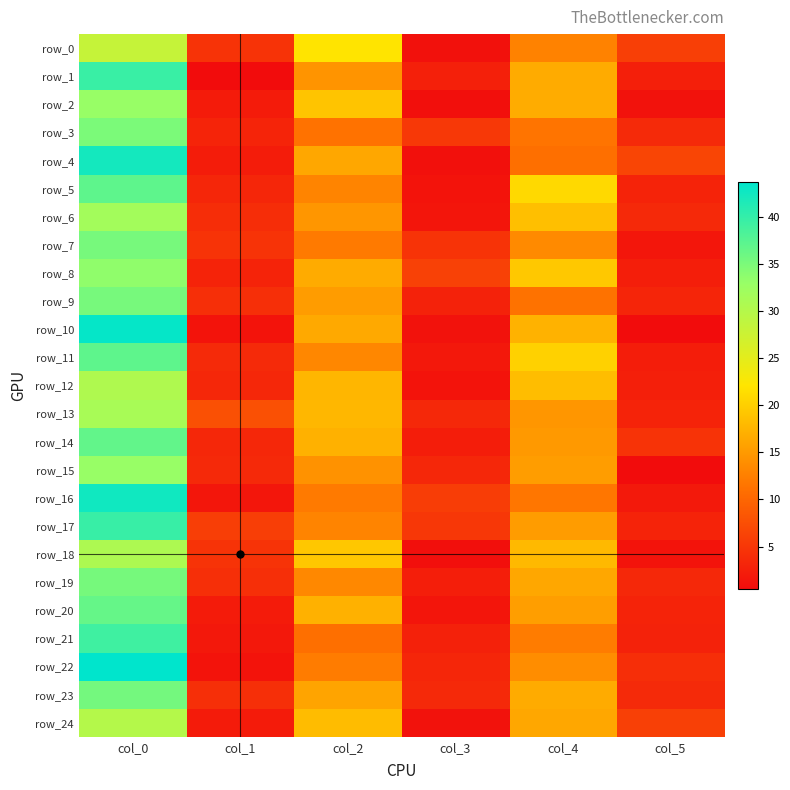

What is the spread (max minus min) of values at col_3?

5.3